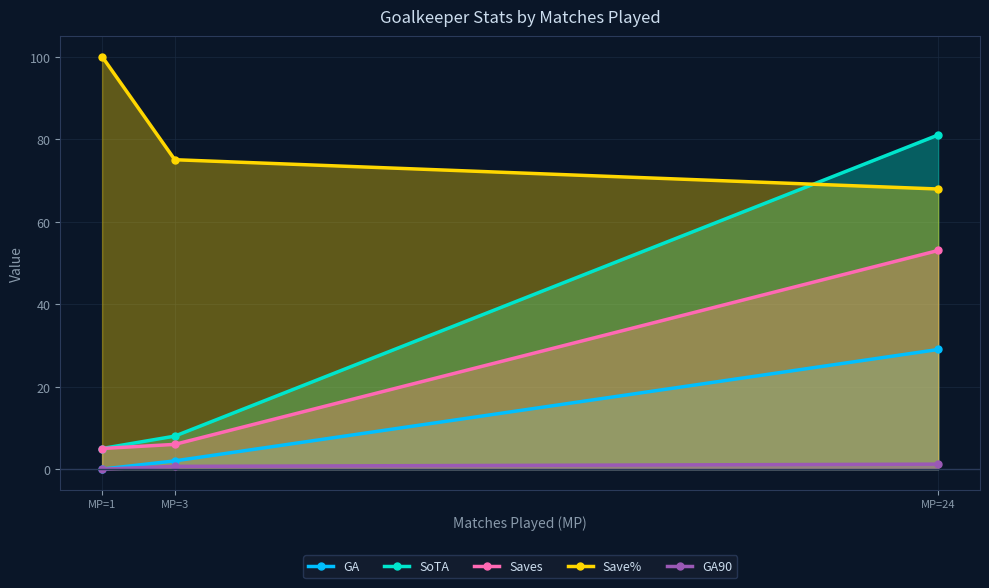

What is the value of the SoTA point at the 3rd from the left?

81.0